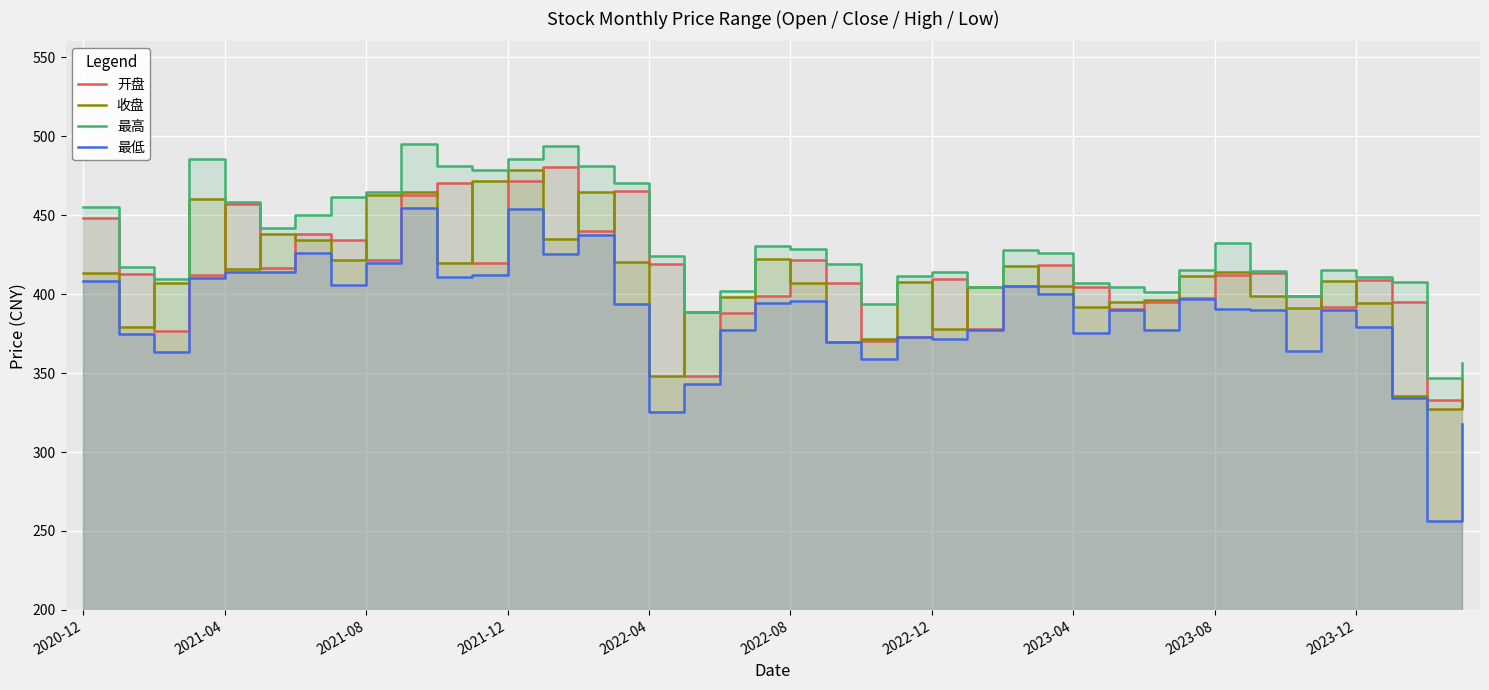

What is the greatest value displayed?

495.2